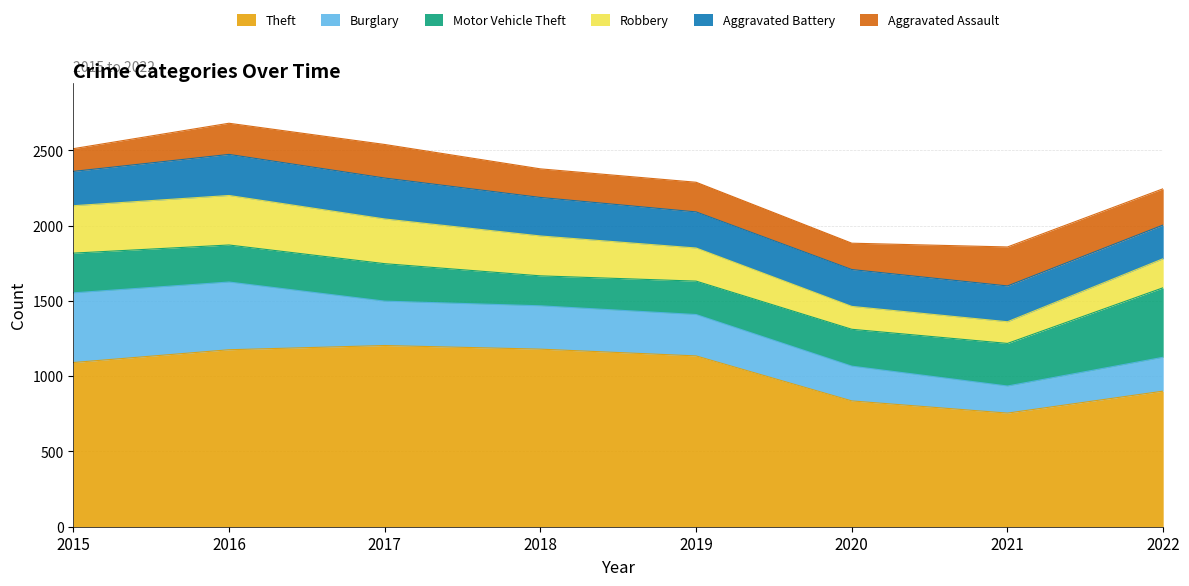

How many data points does each series have?

8